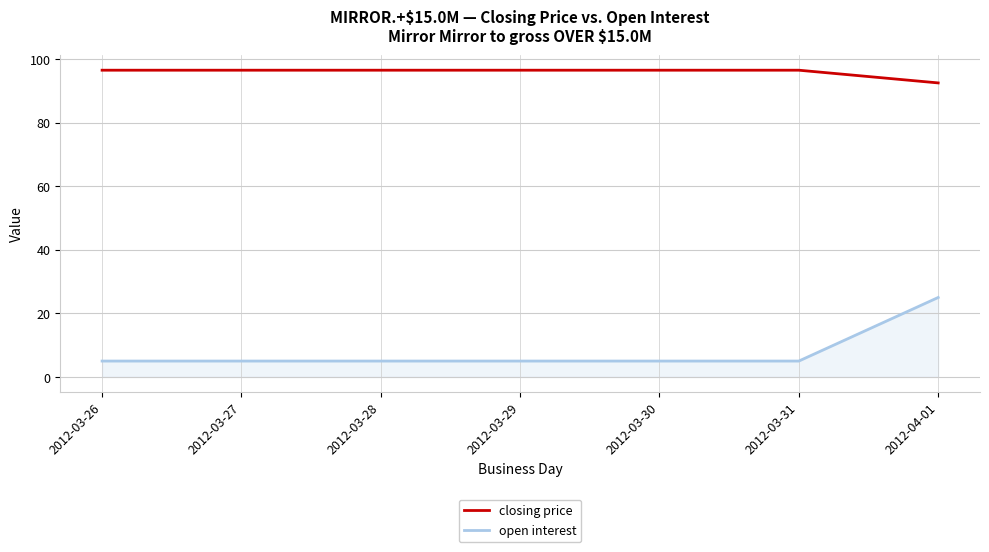

Which series has the largest total across all categories?

closing price